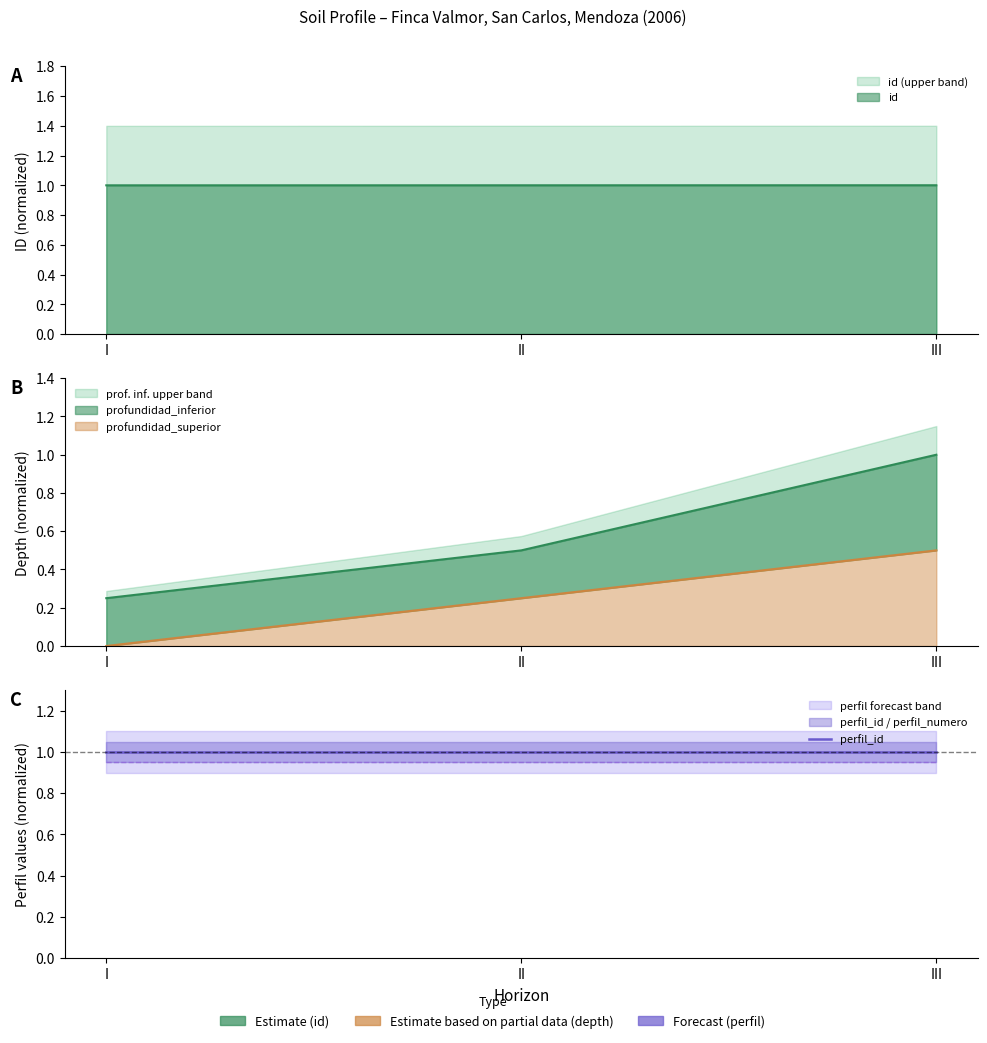

Rank the series at II from highest to lowest value.

id, profundidad_inferior, profundidad_superior